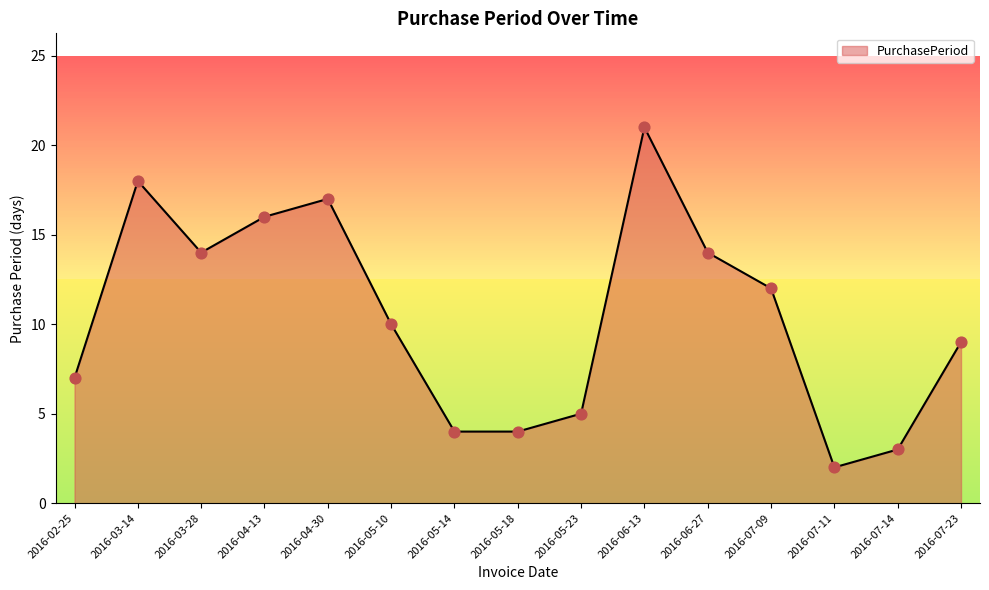

What is the change in value from 2016-06-27 to 2016-07-23?

-5